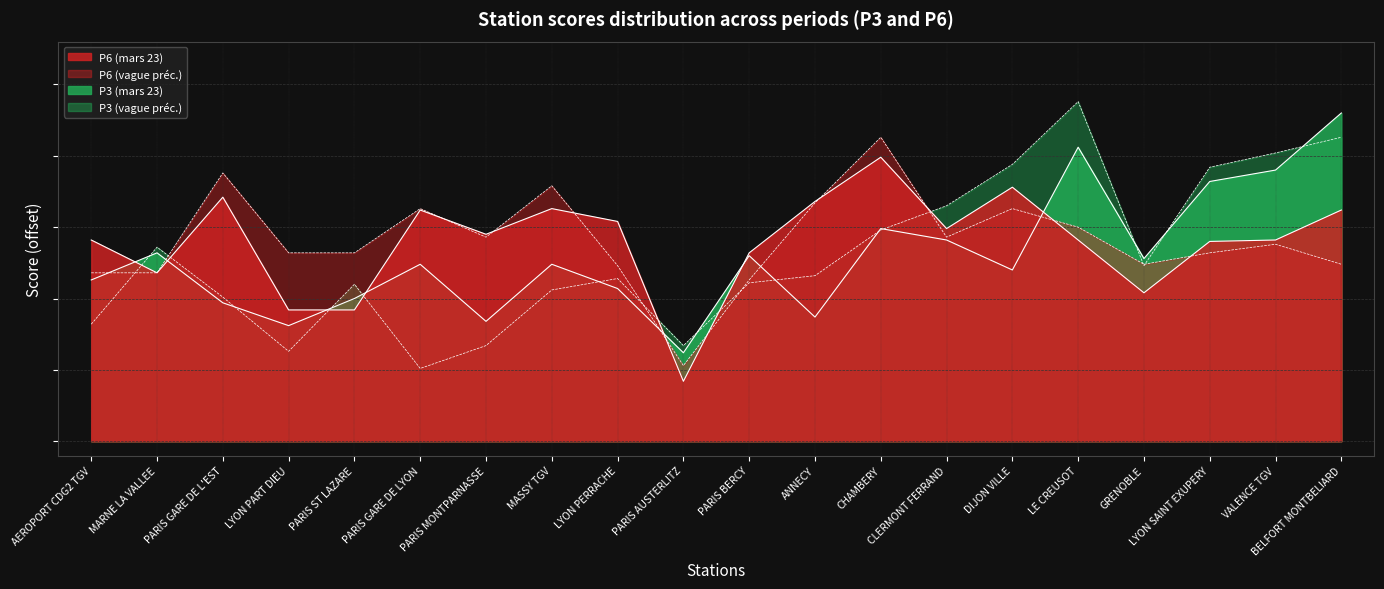

Which series ends up on top after the final intersection of P6 (mars 23) and P6 (vague prec)?

P6 (mars 23)